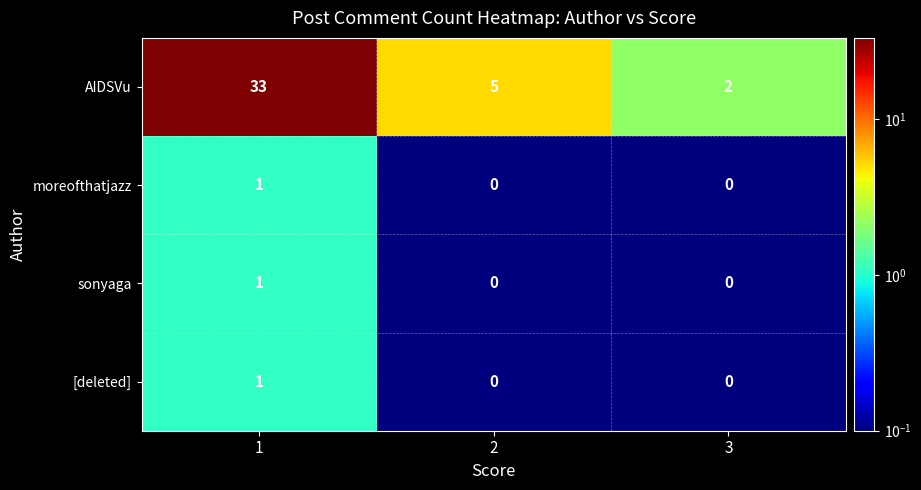

At which category does the chart reach its peak across all series?

1